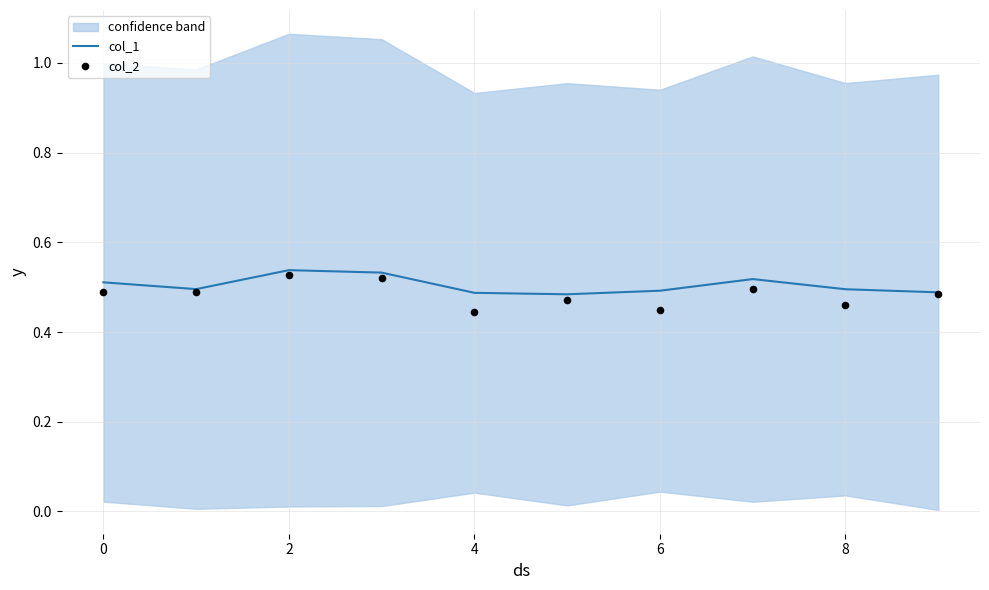

Which series has the widest spread of Y values?

col_2